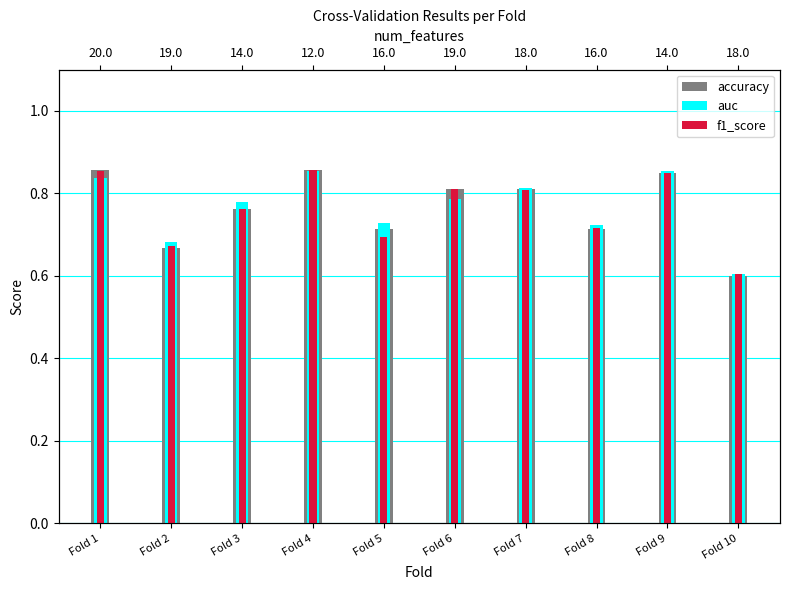

How many series are shown in this chart?

3